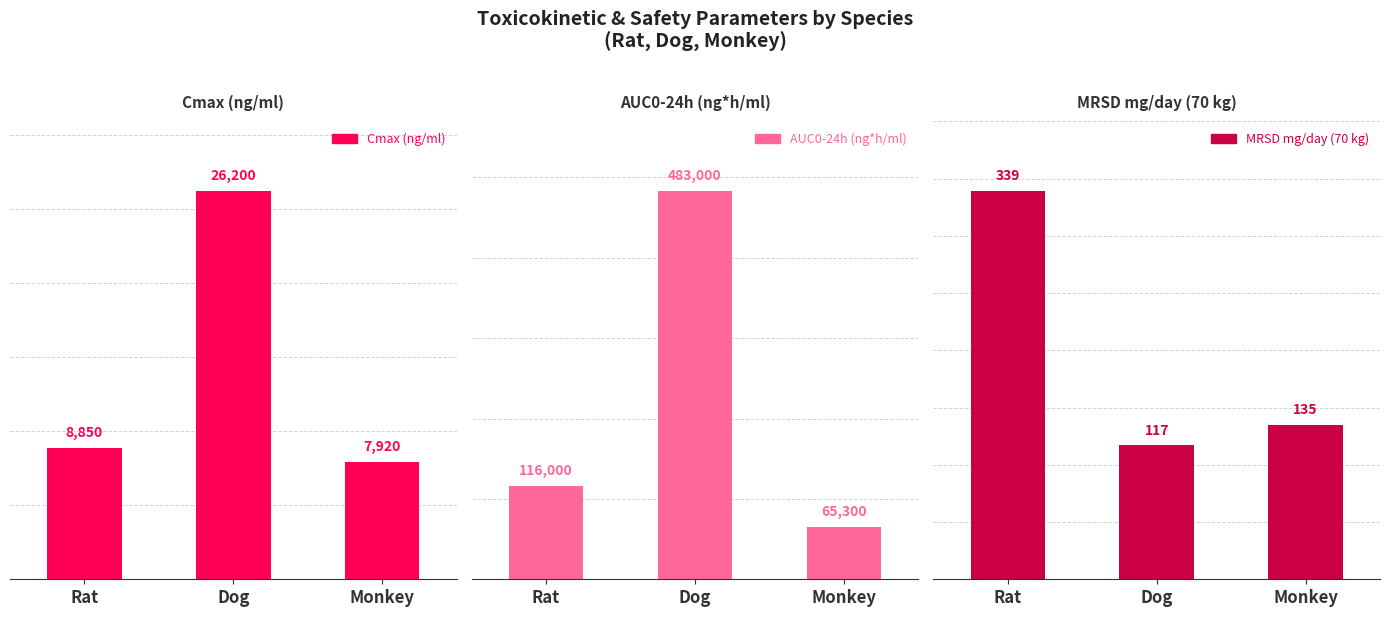

How many distinct data groups are displayed?

3